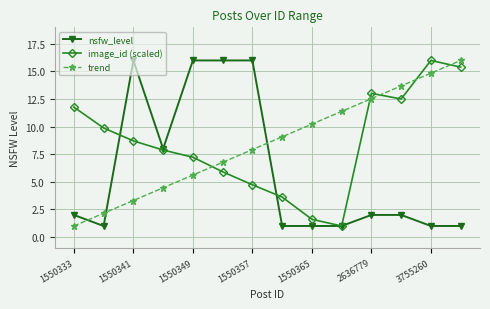

Reading left to right, what are all the values shown in this chart?

nsfw_level: 2.0	1.0	16.0	8.0	16.0	16.0	16.0	1.0	1.0	1.0	2.0	2.0	1.0	1.0
image_id (scaled): 11.8	9.9	8.7	7.9	7.2	5.9	4.7	3.6	1.6	1.0	13.0	12.5	16.0	15.4
trend: 1.0	2.2	3.3	4.5	5.6	6.8	7.9	9.1	10.2	11.4	12.5	13.7	14.8	16.0